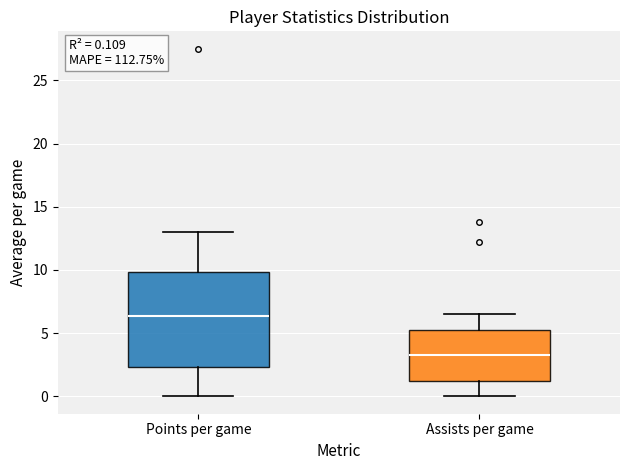

Which box's median line is the highest?

Points per game